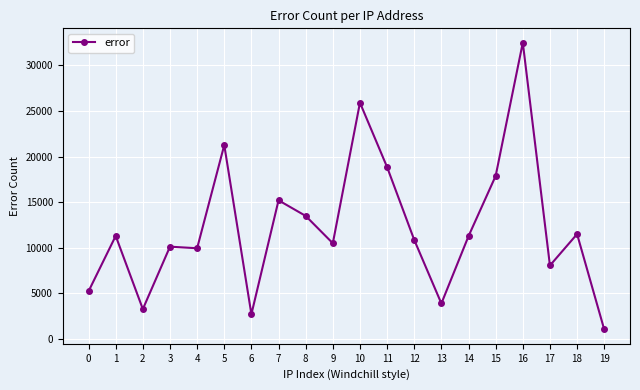

Is this an area chart (filled region under the line)?

No